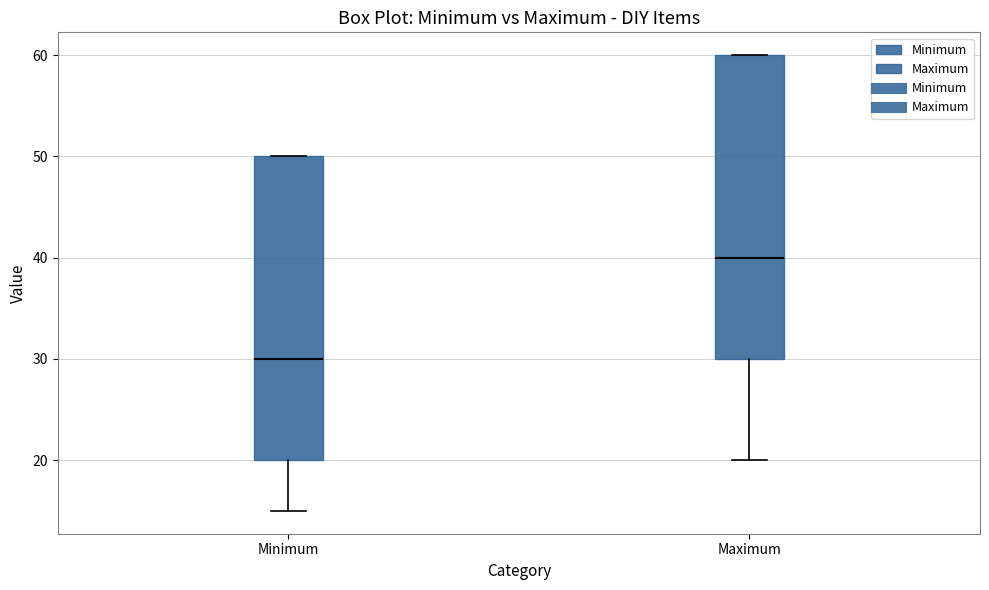

Where does the lower whisker of the box for Minimum end on the y-axis? The values are not printed on the chart, so give them approximately, as read against the axis.

15